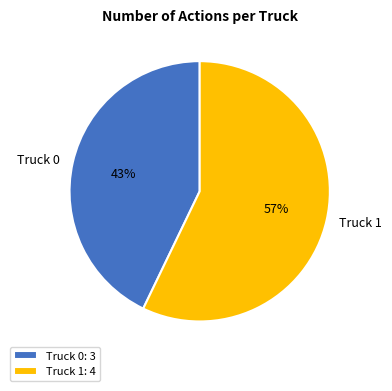

To the nearest percent, what is the difference between the largest and smallest slice percentages?

14%